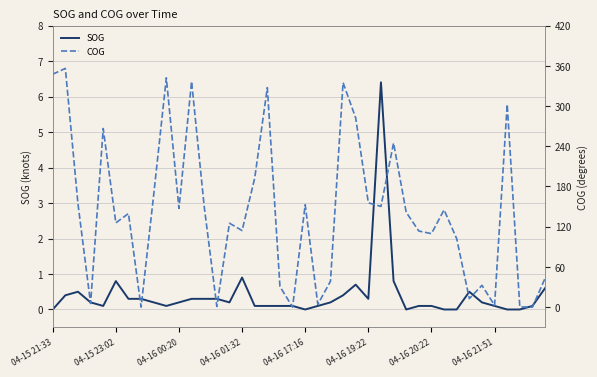

True or false: COG has a value of 42.7 at 29.

False